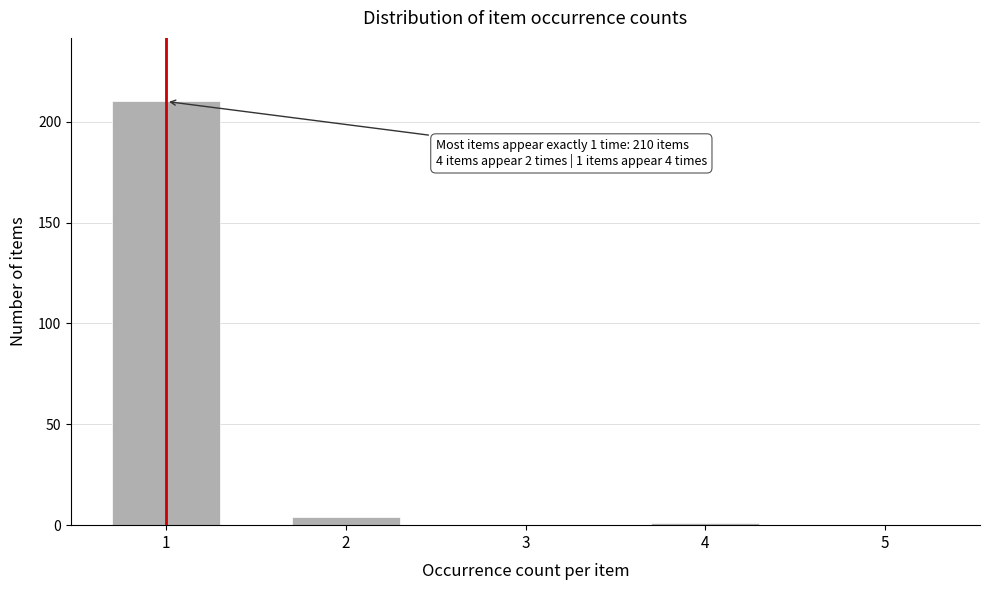

Reading right to left, list all the values displayed in this chart.

5=0	4=1	3=0	2=4	1=210